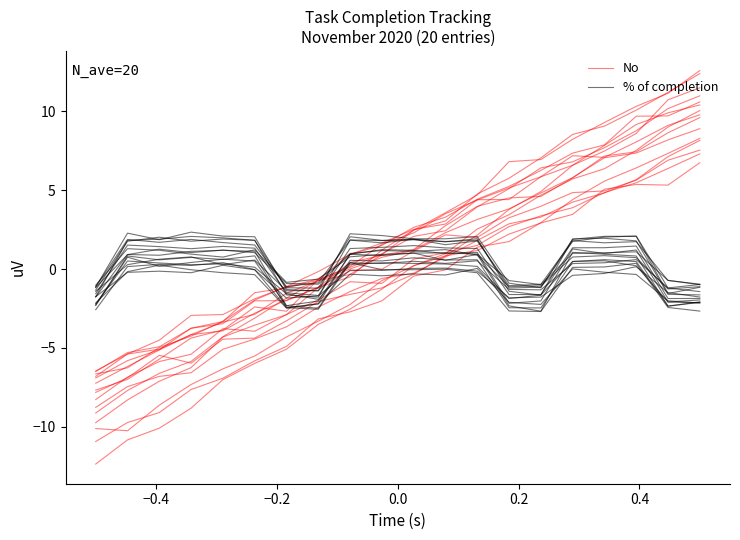

Which series has the widest spread of values?

No